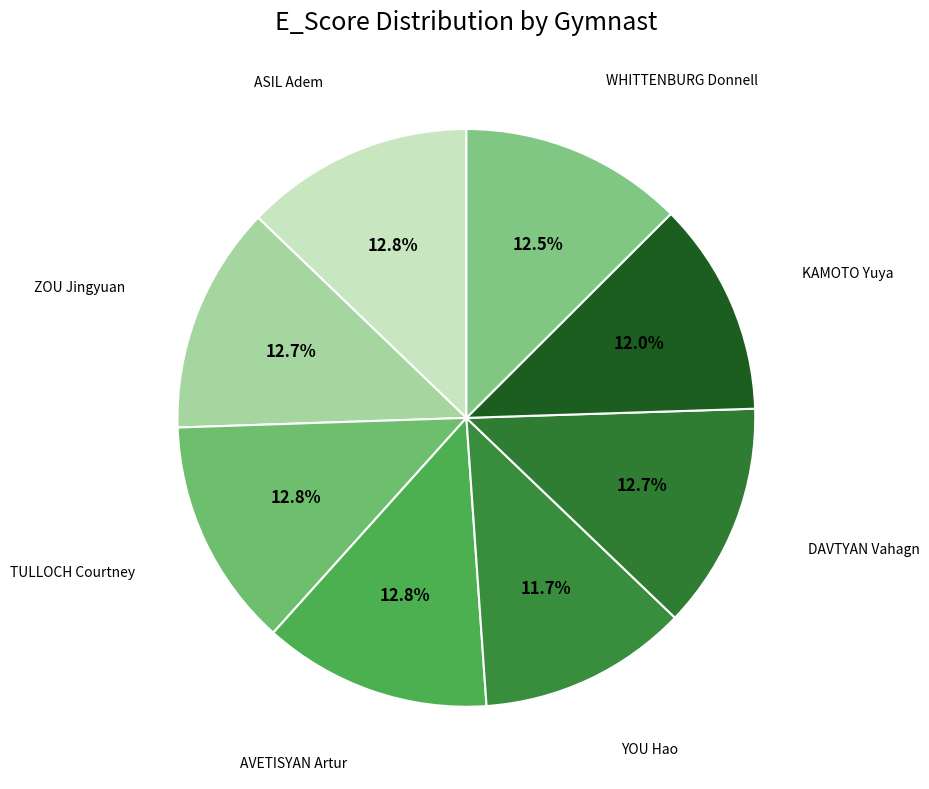

How many slices are in this pie chart?

8